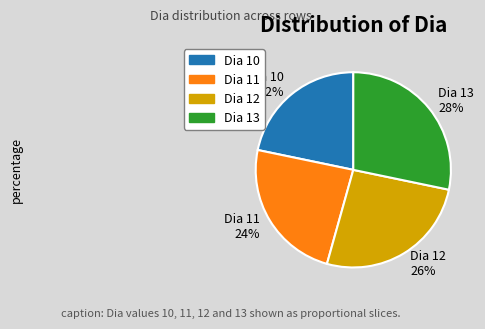

To the nearest percent, what is the difference between the Dia 12 and Dia 10 slice percentages?

4%